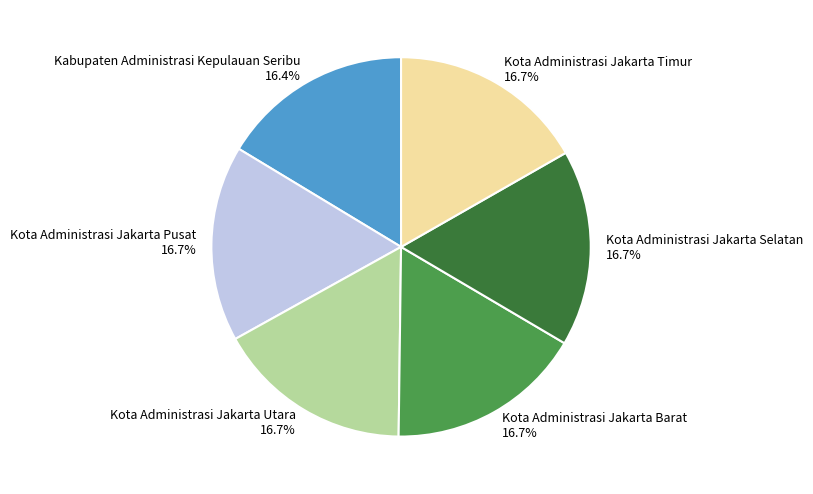

How many slices are in this pie chart?

6